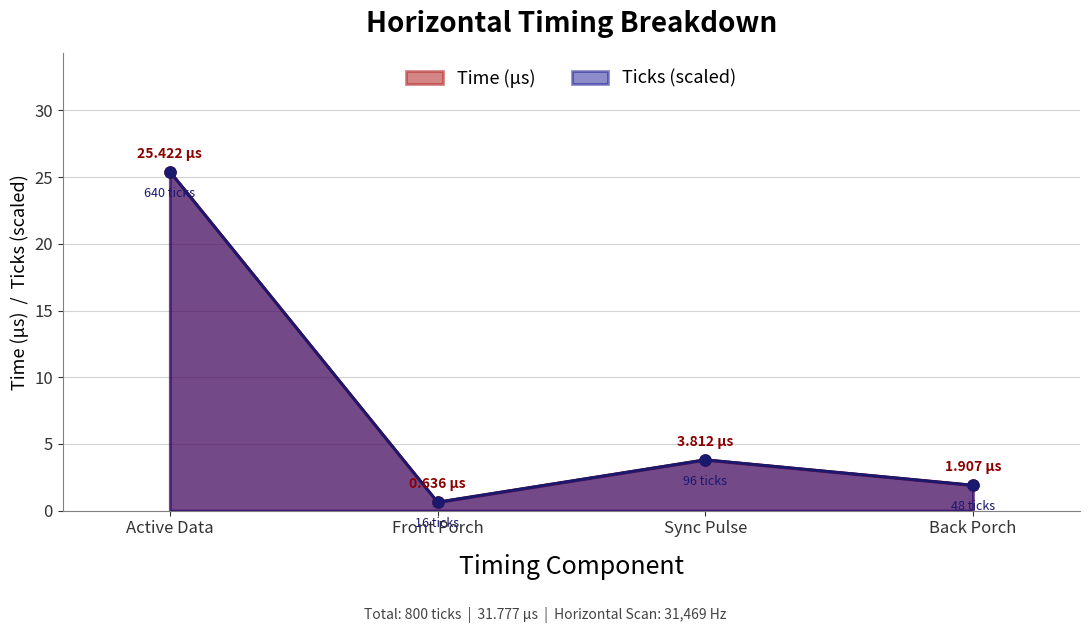

What is the label of the 2nd point from the right?

Sync Pulse